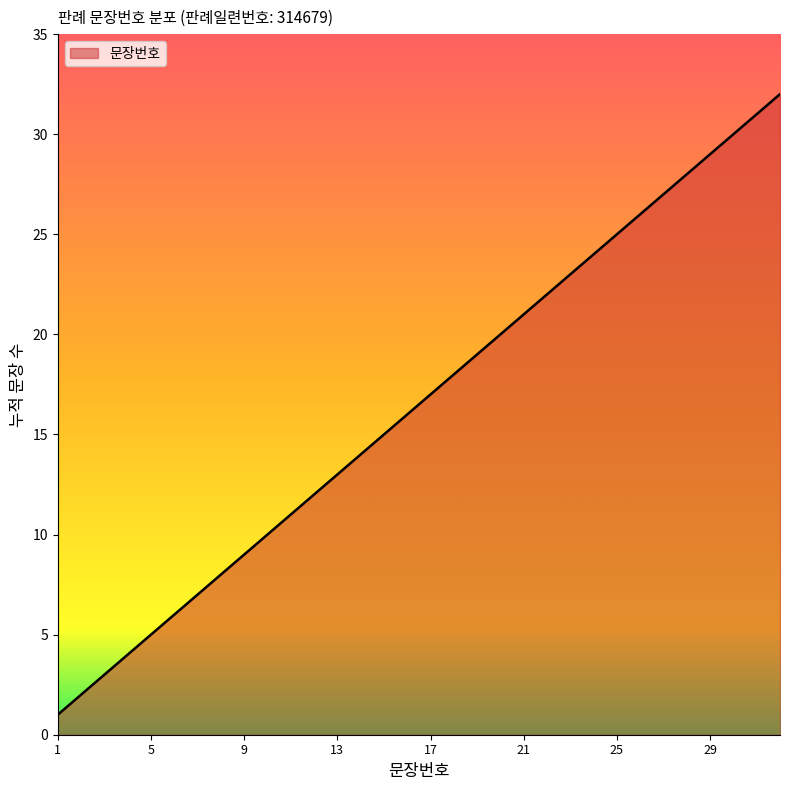

What is the smallest value displayed?

1